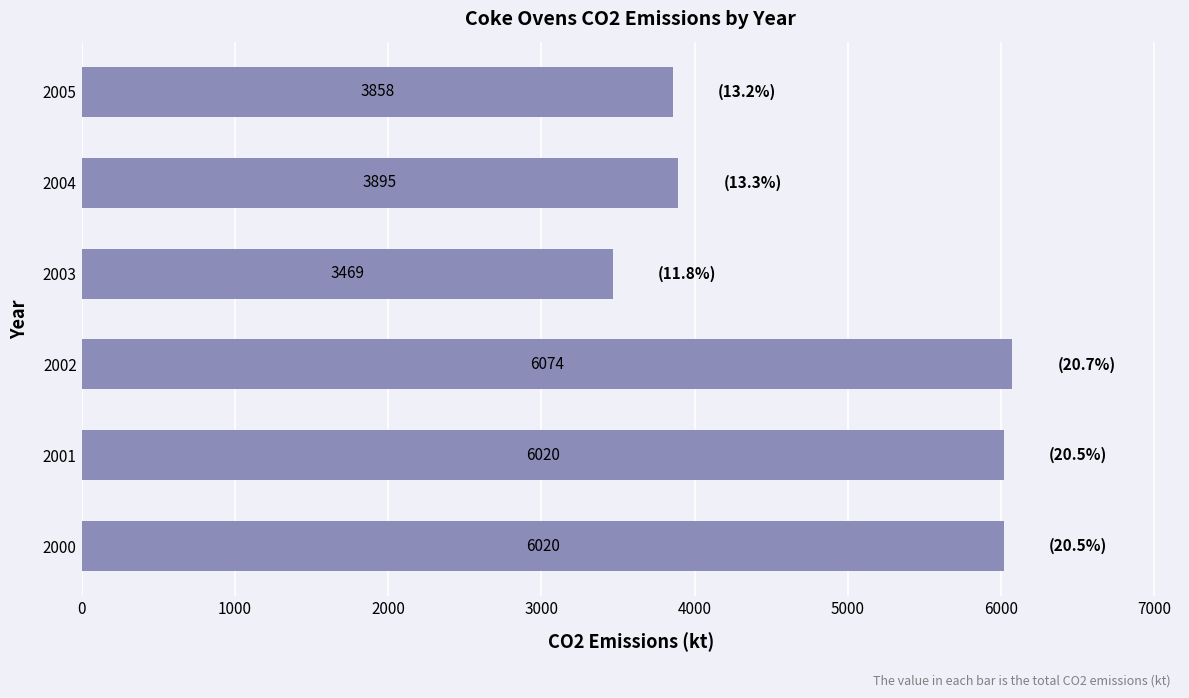

What is the minimum value shown in the chart?

3469.0